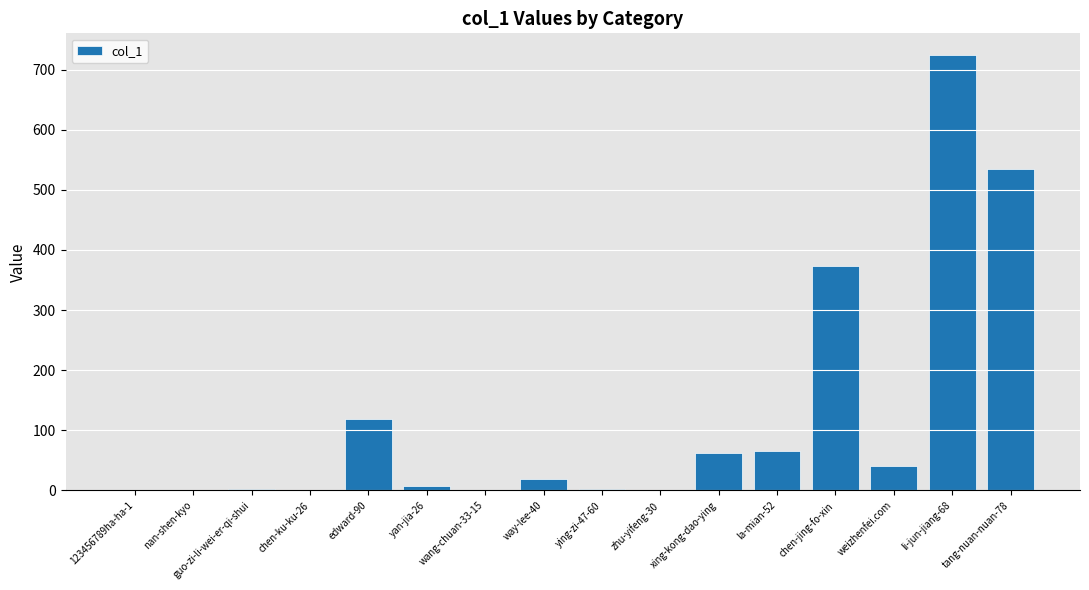

How many series are shown in this chart?

1